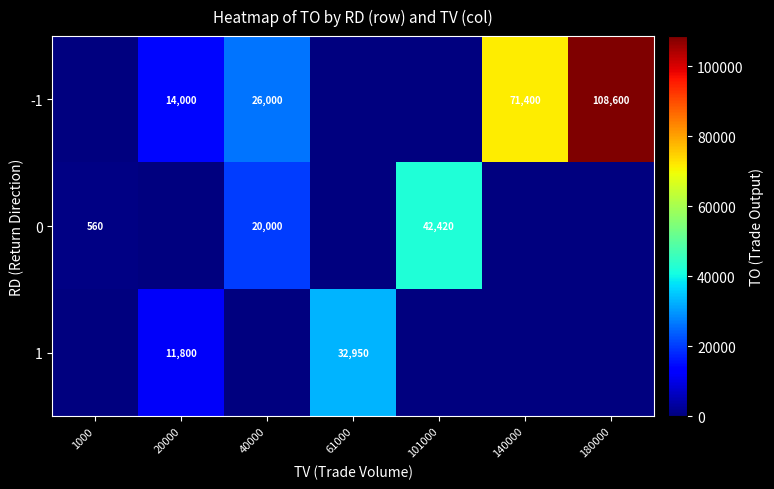

The 1 series shows 11800 at 20000. True or false?

True